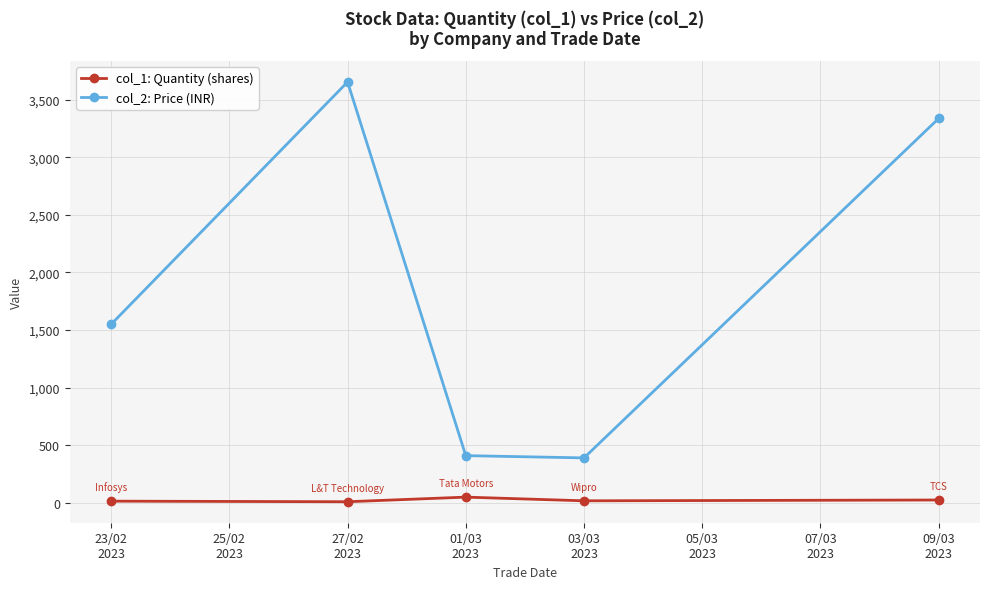

What is the difference between the maximum and second lowest values in the col_2: Price (INR) series?

3243.0